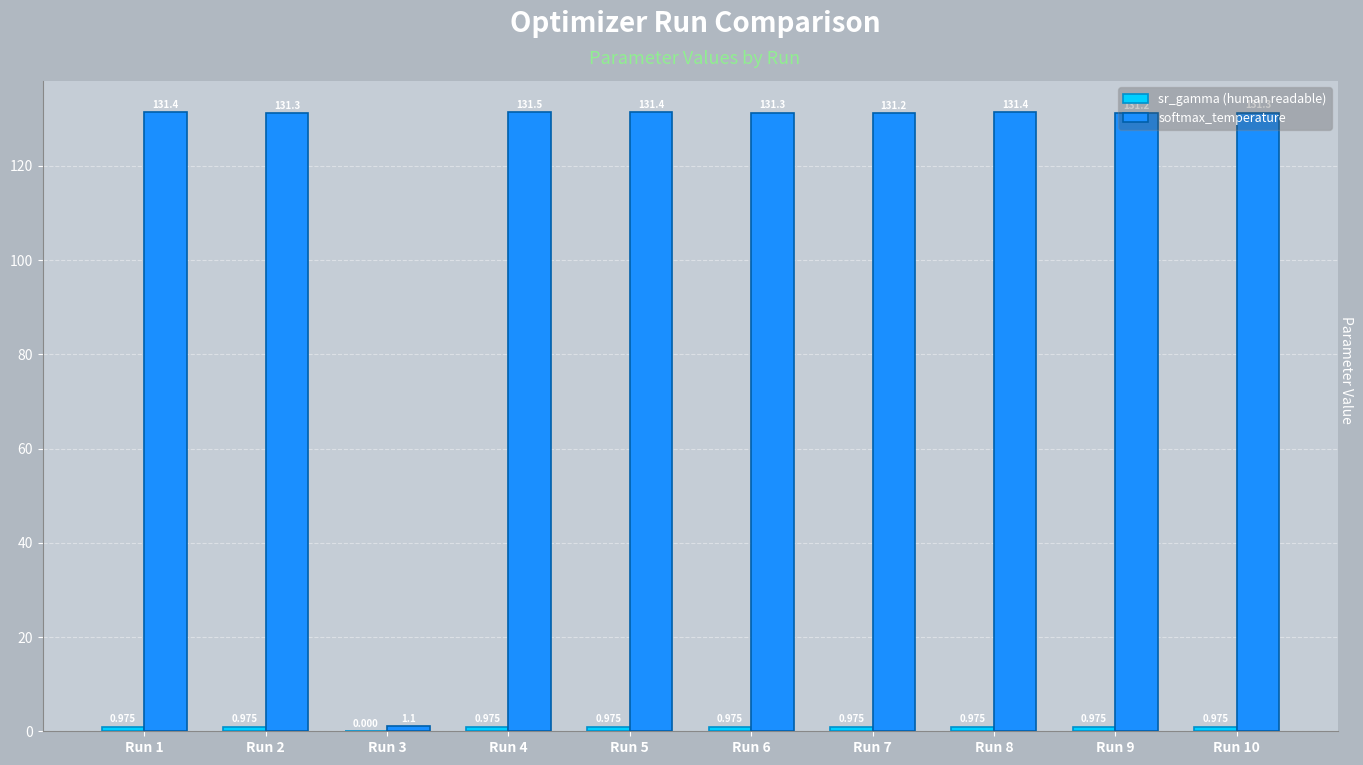

Which series changed the most between Run 3 and Run 6?

softmax_temperature